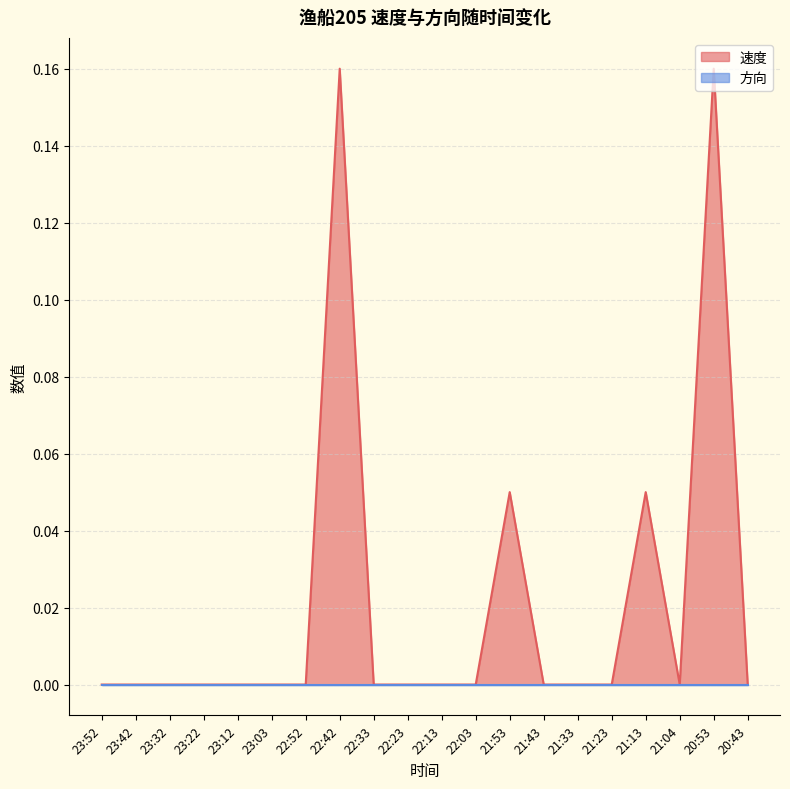

What is the difference between the second highest and minimum values?

0.2